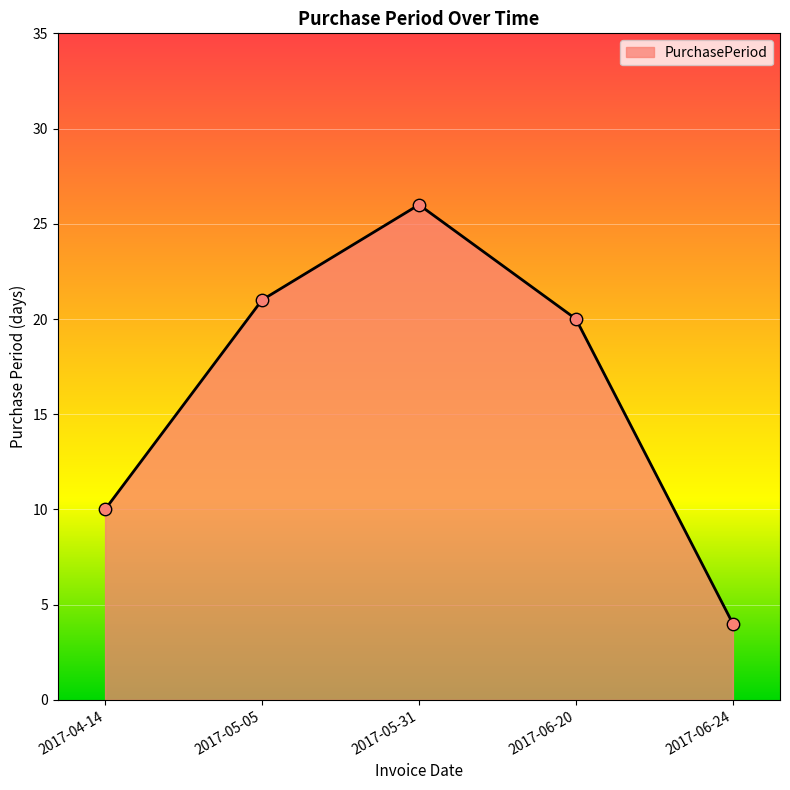

What is the change in value from 2017-05-31 to 2017-06-20?

-6